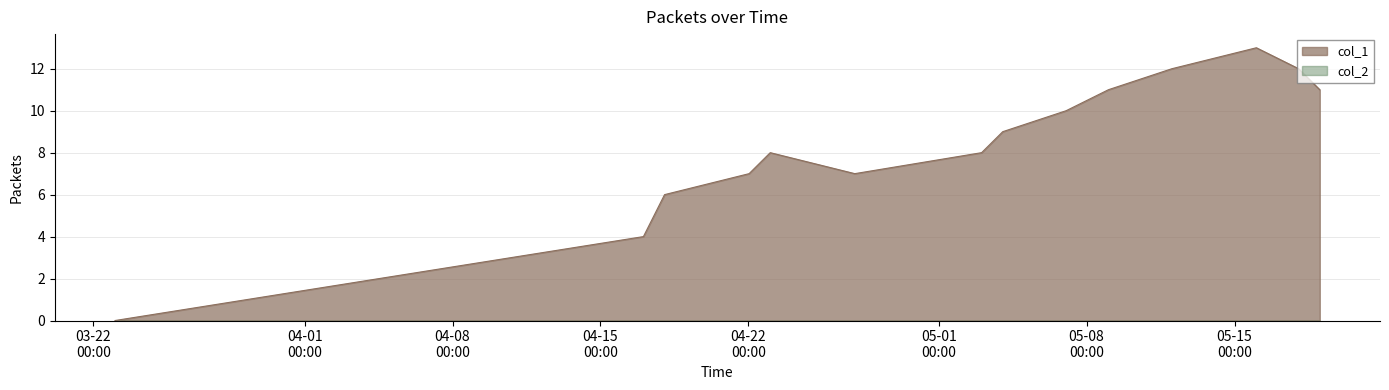

What is the highest value of the col_1 series?

13